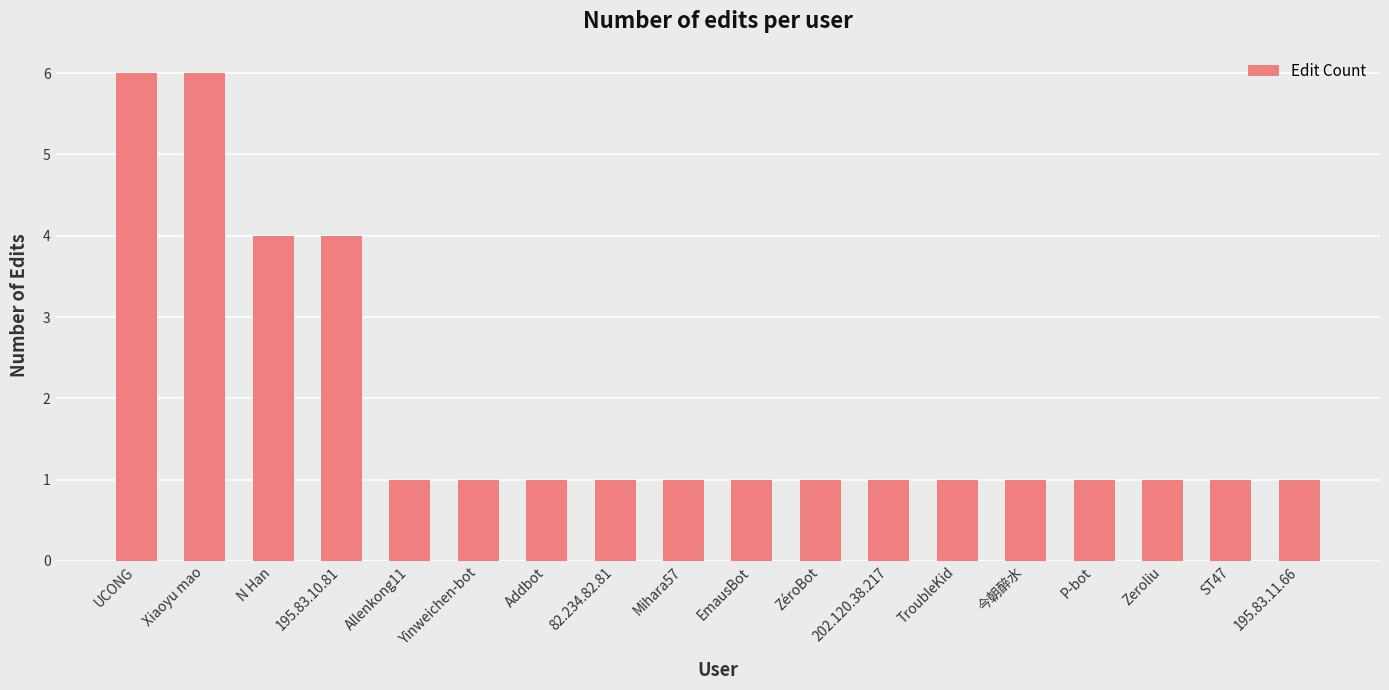

What value does the data have at Xiaoyu mao?

6